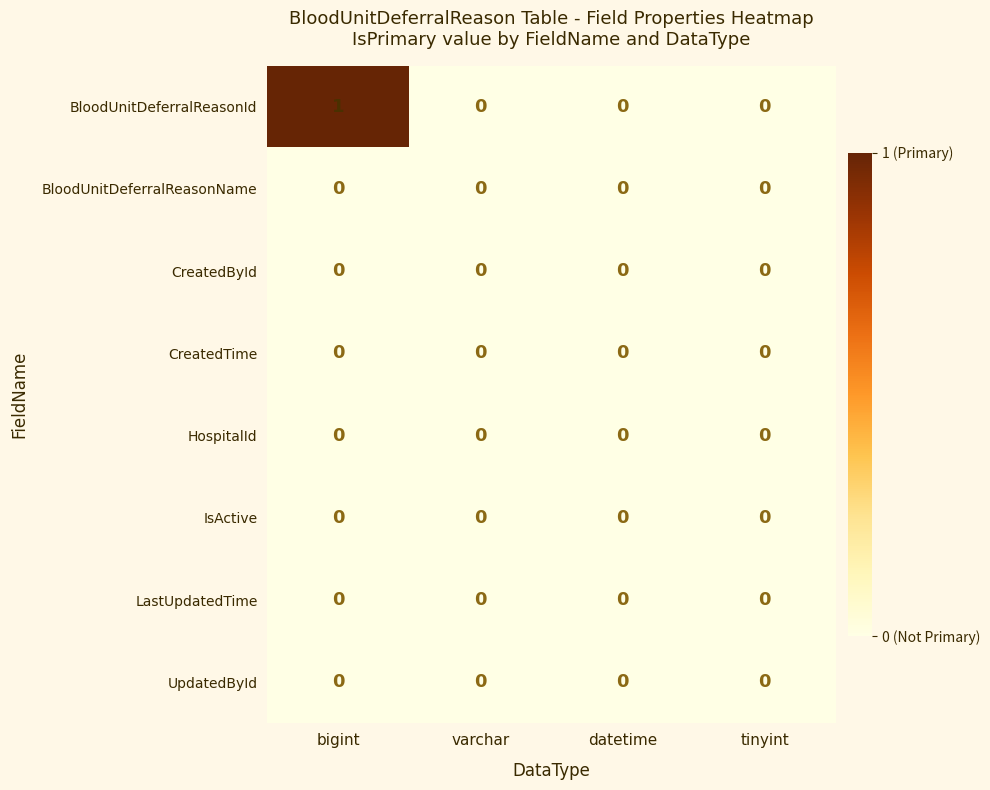

The CreatedTime series shows 0 at datetime. True or false?

True